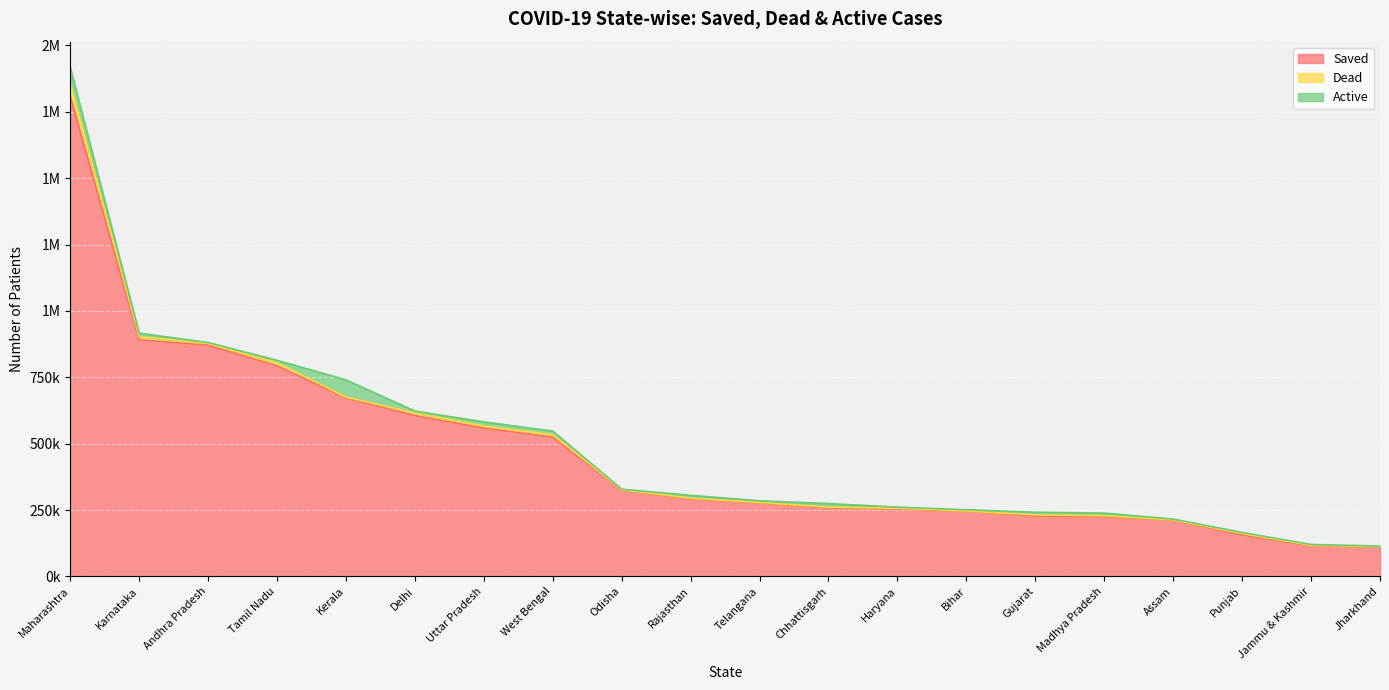

Rank the series at Assam from lowest to highest value.

Dead, Active, Saved